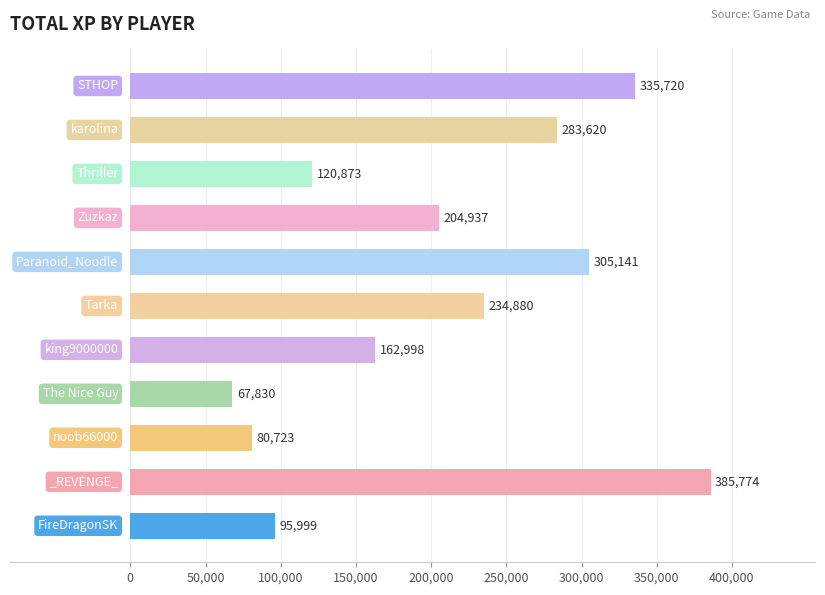

What is the smallest value displayed?

67829.8